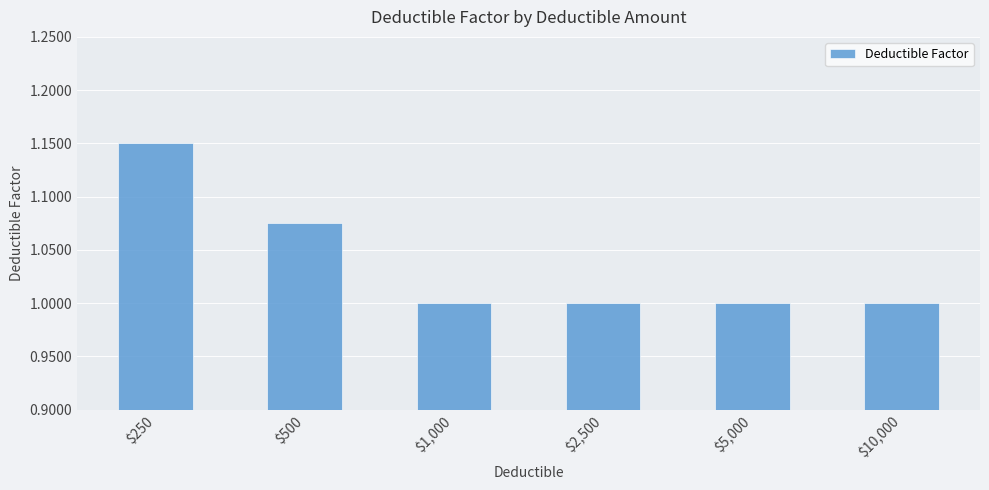

What is the minimum value shown in the chart?

1.0